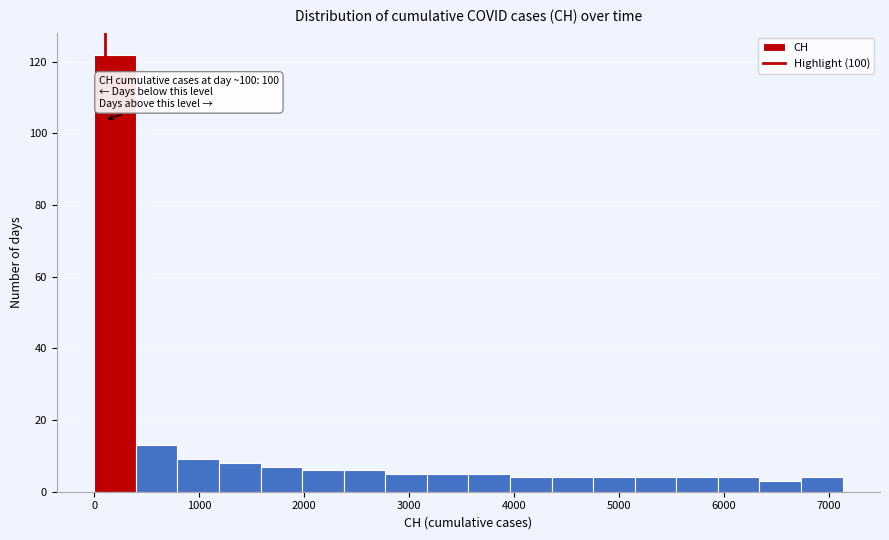

Around what value on the x-axis is the tallest bar? Give the approximate position of its centre, as read against the axis.

200